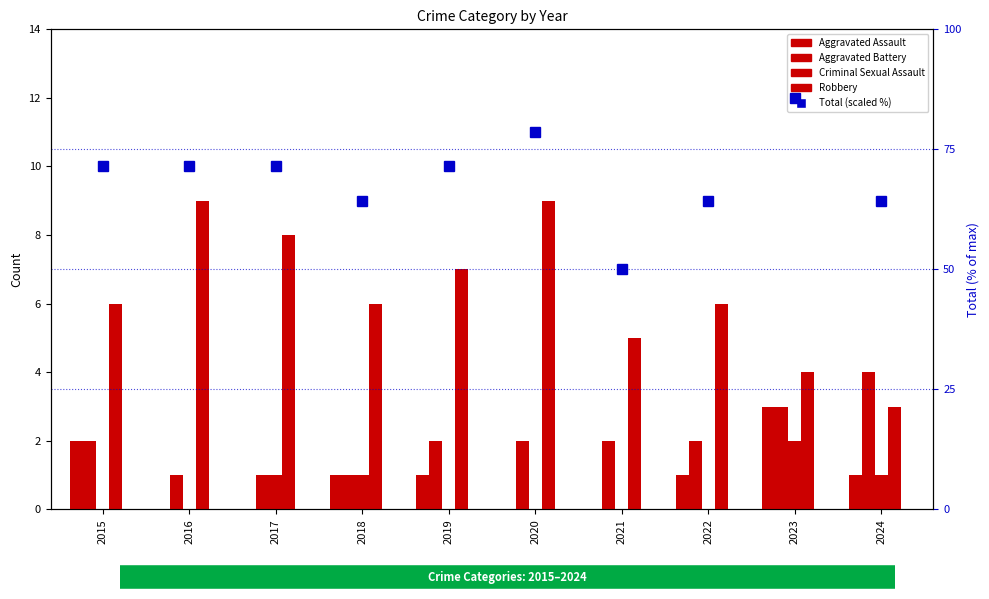

How many distinct data groups are displayed?

5